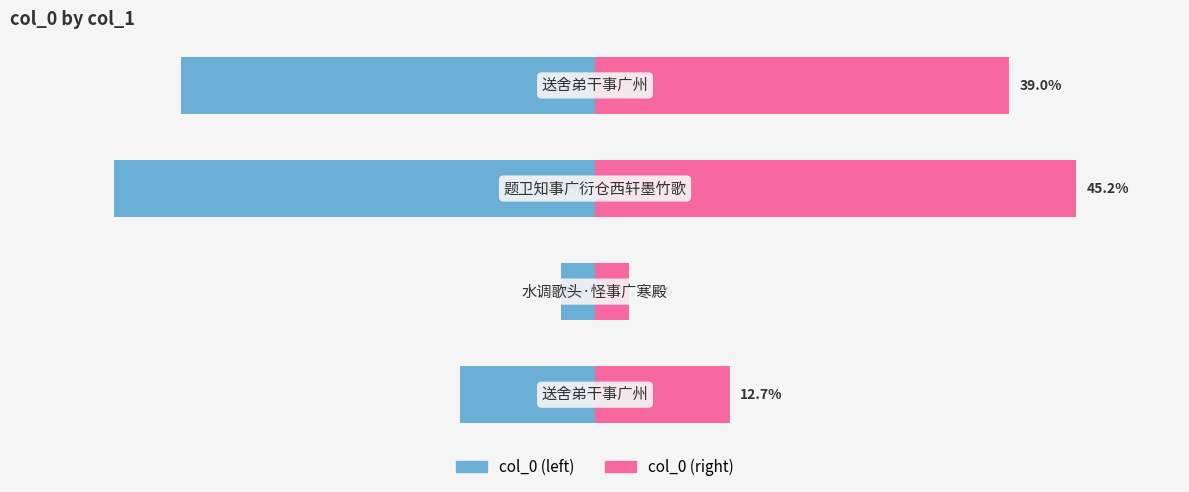

How many categories are shown in the chart?

4